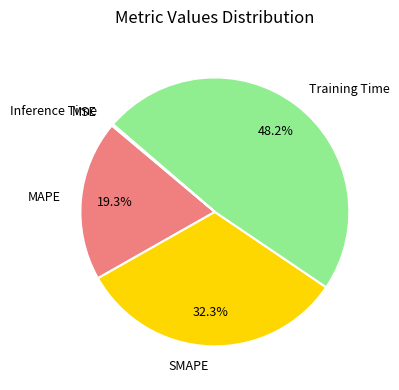

How much of the chart is everything except SMAPE?

67.7%